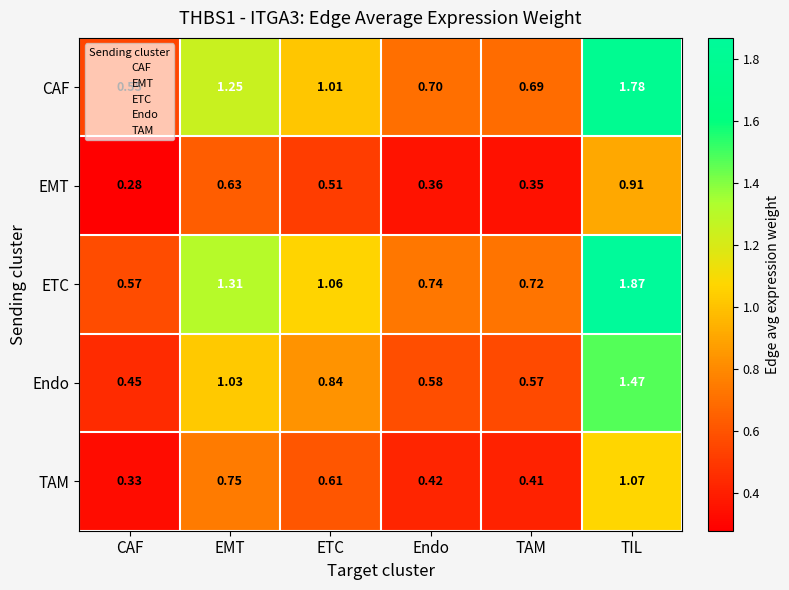

At which label does Endo reach its minimum?

CAF